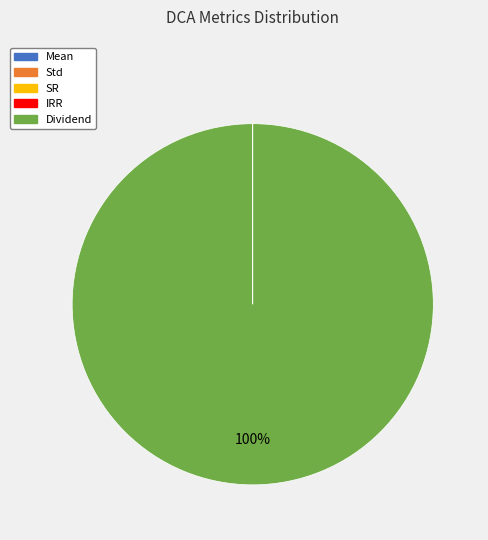

Does Dividend represent more than half of the total?

Yes